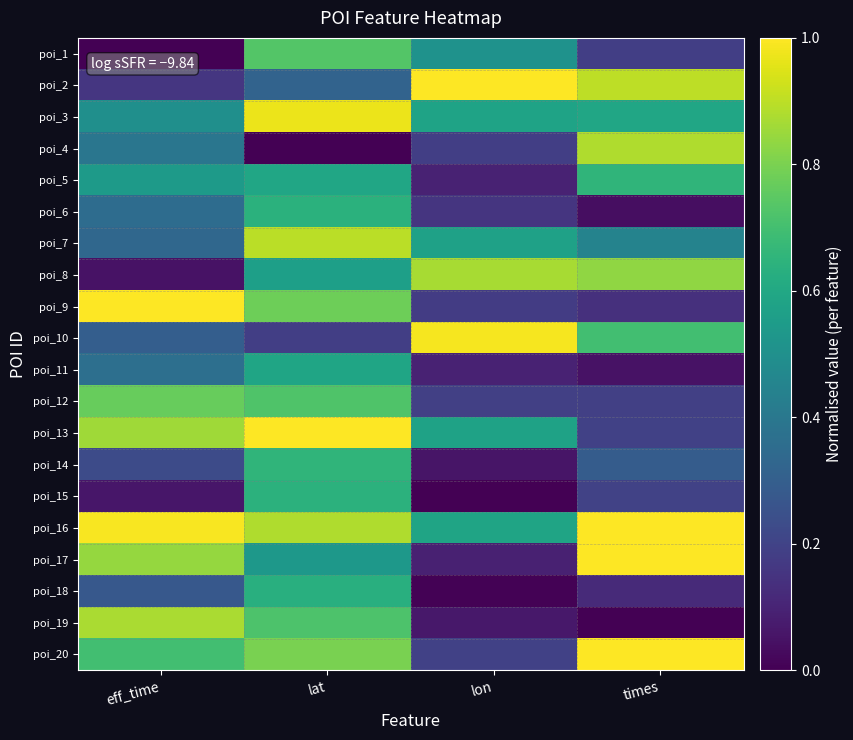

Count the number of data series in this chart.

20